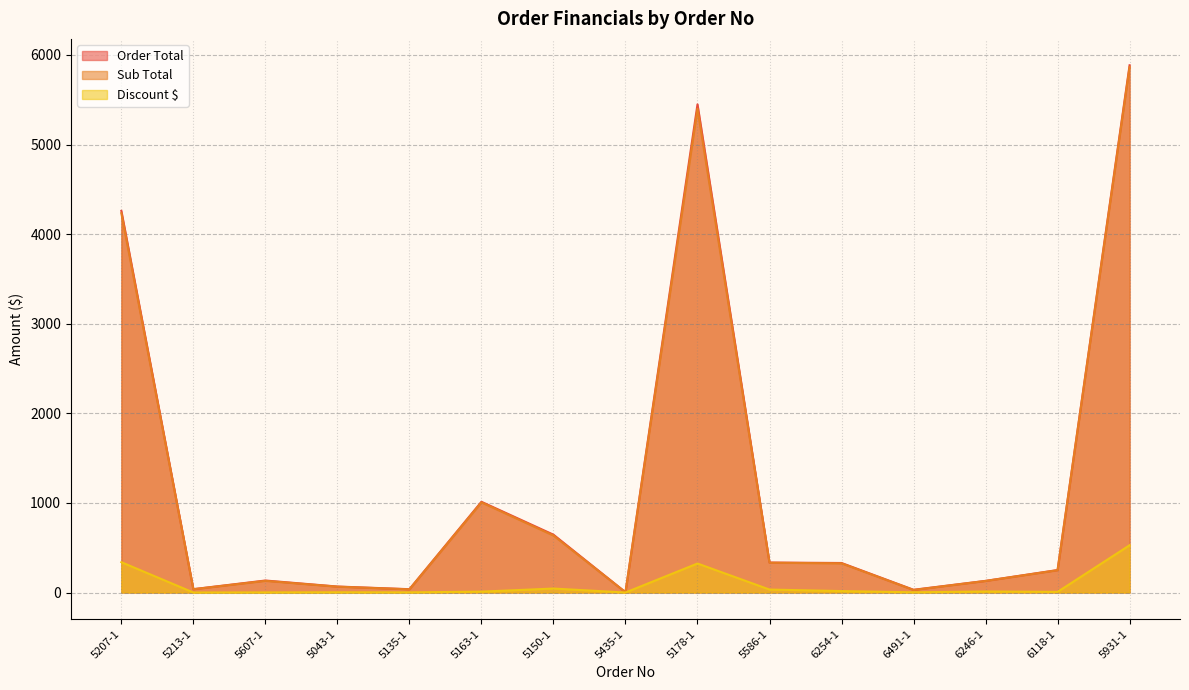

What is the difference between the maximum and minimum values in the Sub Total series?

5862.4